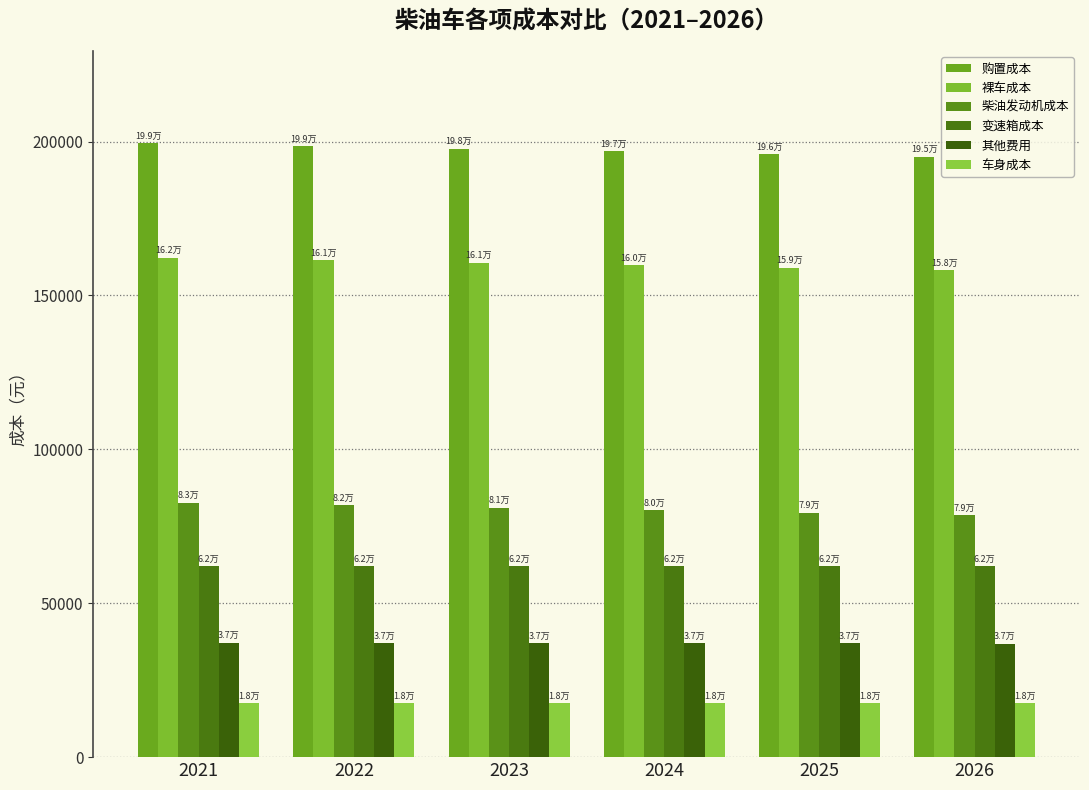

Rank the series by their maximum value, from highest to lowest.

购置成本, 裸车成本, 柴油发动机成本, 变速箱成本, 其他费用, 车身成本